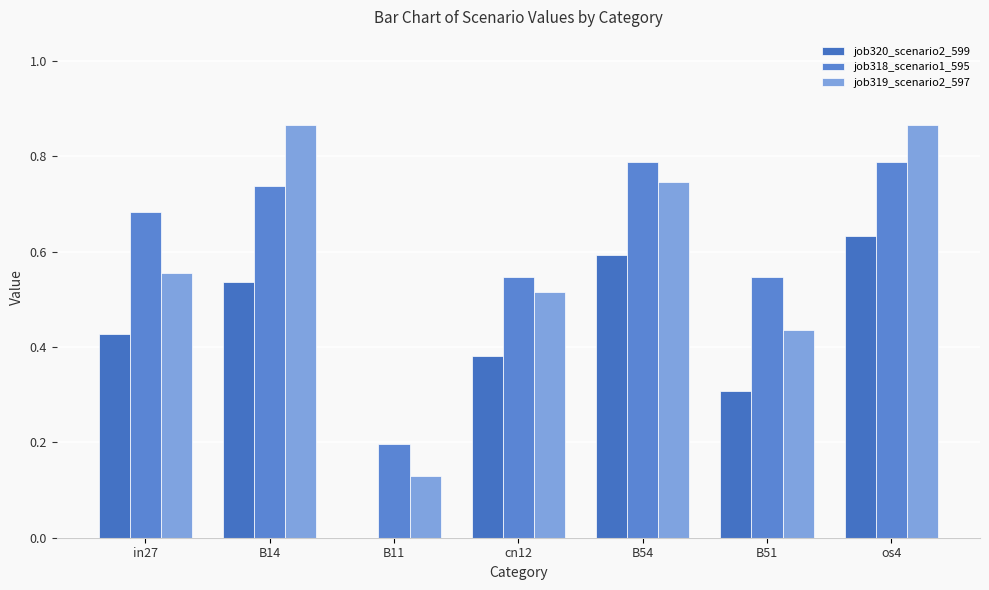

Is it true that job320_scenario2_599 equals 0.4 at in27?

True